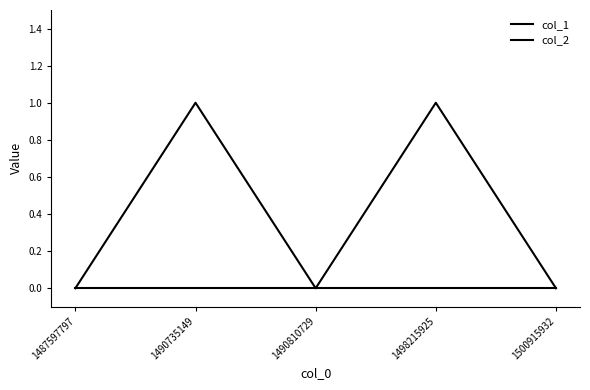

Count the number of categories in the chart.

5